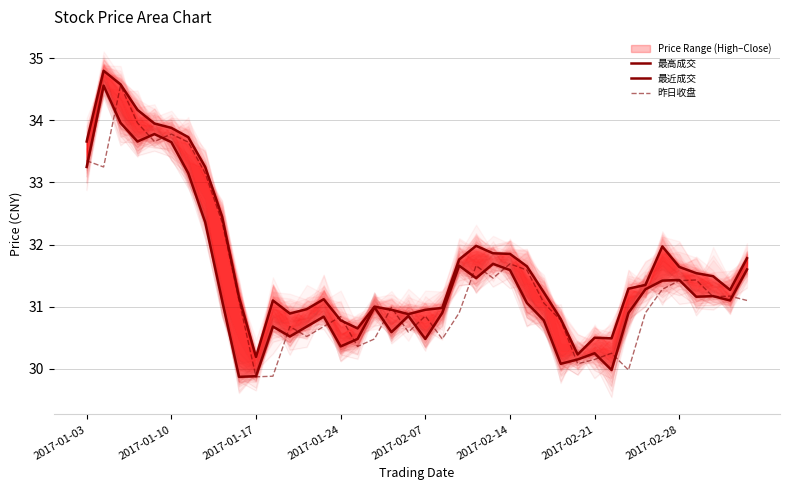

What is the spread (max minus min) of values at 28?

0.7